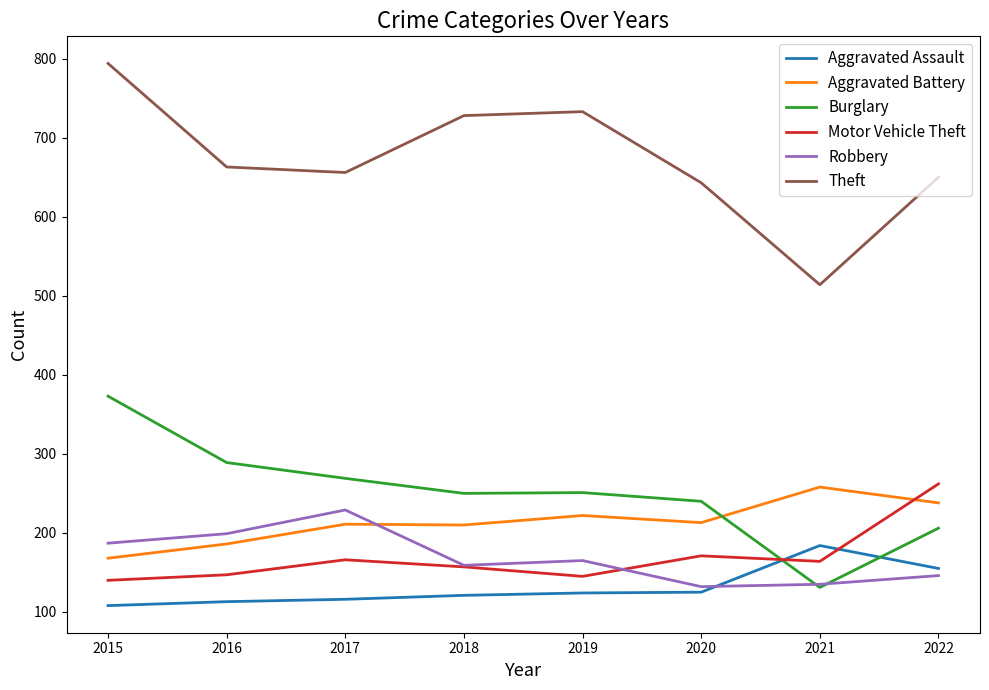

Between which two adjacent categories do Burglary and Aggravated Battery first intersect?

2020 and 2021